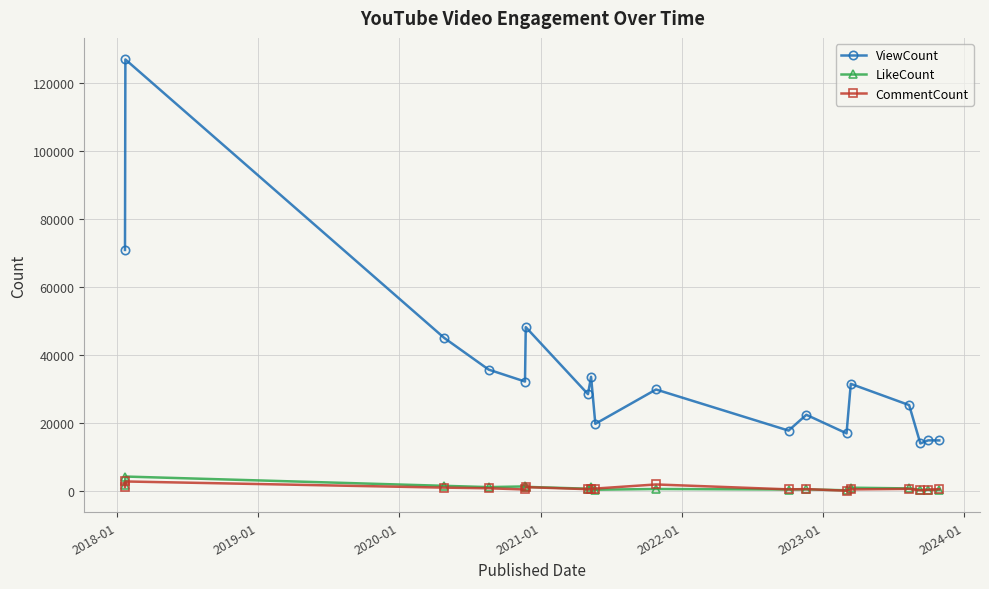

True or false: CommentCount has more than 2 interior local peaks.

True